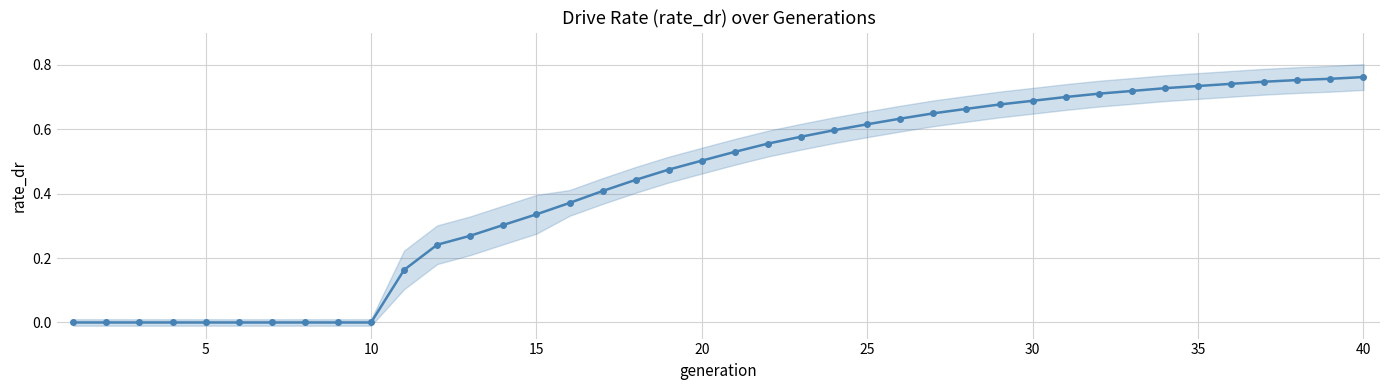

What is the maximum value shown in the chart?

0.8